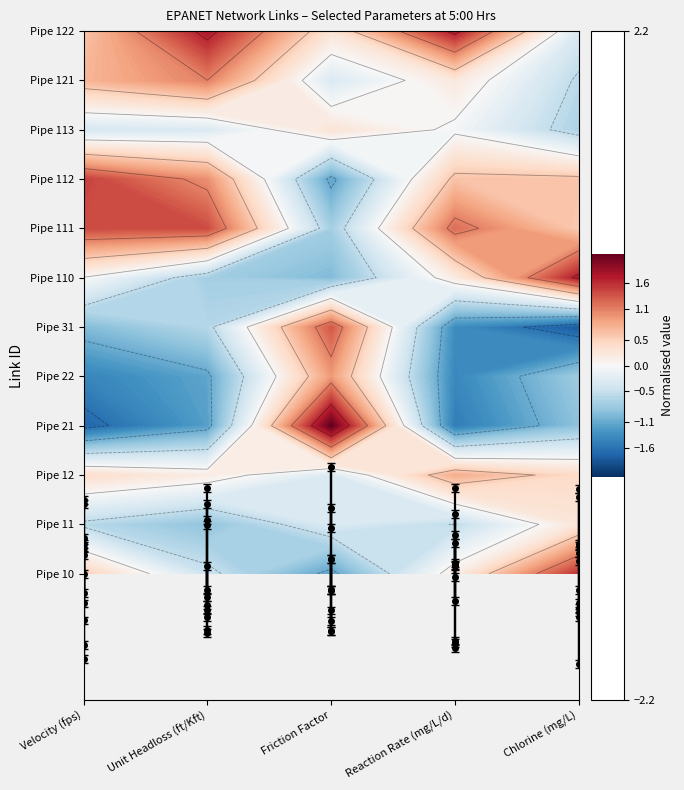

What is the difference between the second highest and second lowest values in the Unit Headloss (ft/Kft) series?

2.6